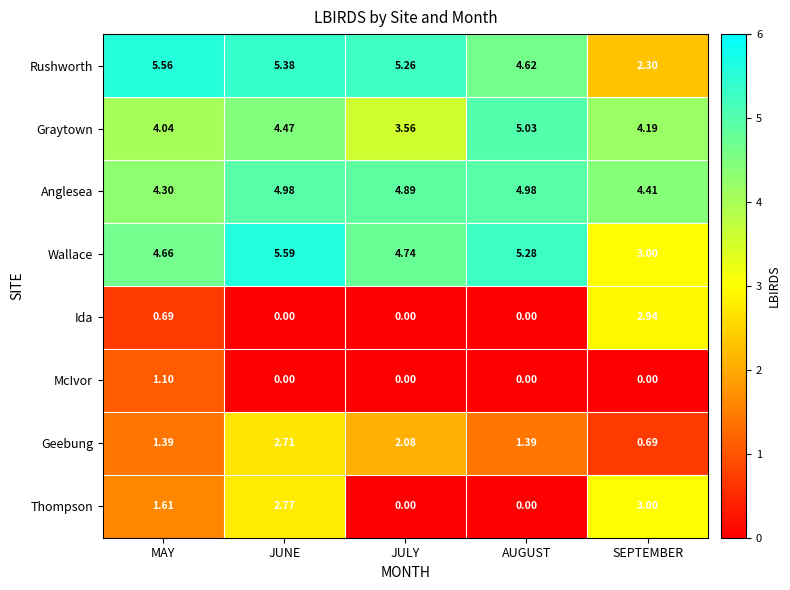

Which category has the lowest value in the Anglesea series?

MAY